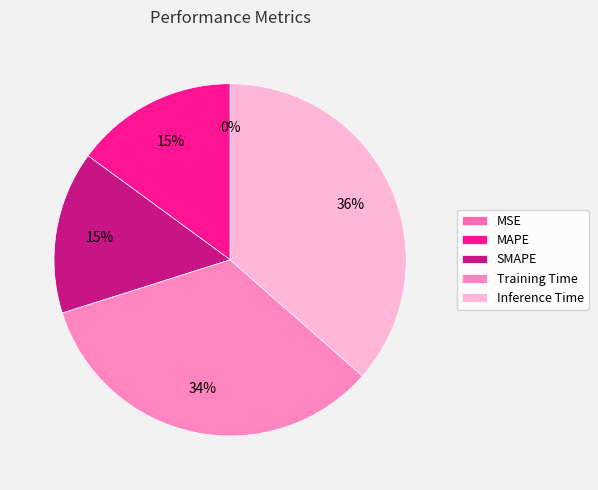

Count the number of slices in the pie.

5